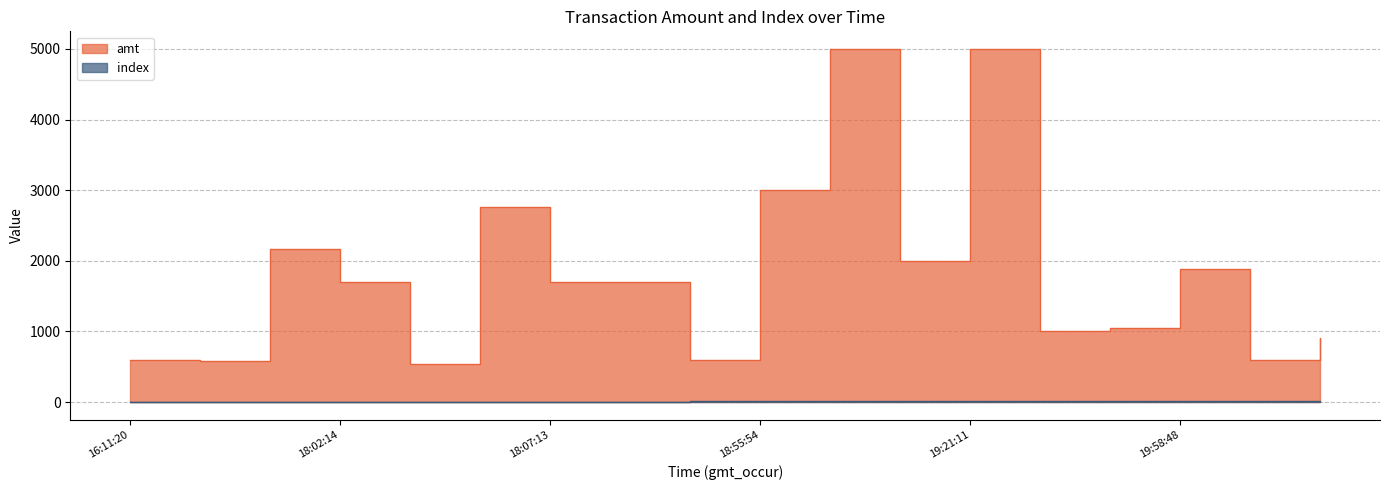

Rank the categories by index value from highest to lowest.

2023-09-02 21:37:49, 2023-09-02 20:06:11, 2023-09-02 19:58:48, 2023-09-02 19:54:09, 2023-09-02 19:21:35, 2023-09-02 19:21:11, 2023-09-02 19:08:47, 2023-09-02 19:07:35, 2023-09-02 18:55:54, 2023-09-02 18:12:49, 2023-09-02 18:08:19, 2023-09-02 18:07:13, 2023-09-02 18:05:49, 2023-09-02 18:02:53, 2023-09-02 18:02:14, 2023-09-02 17:48:23, 2023-09-02 17:17:43, 2023-09-02 16:11:20